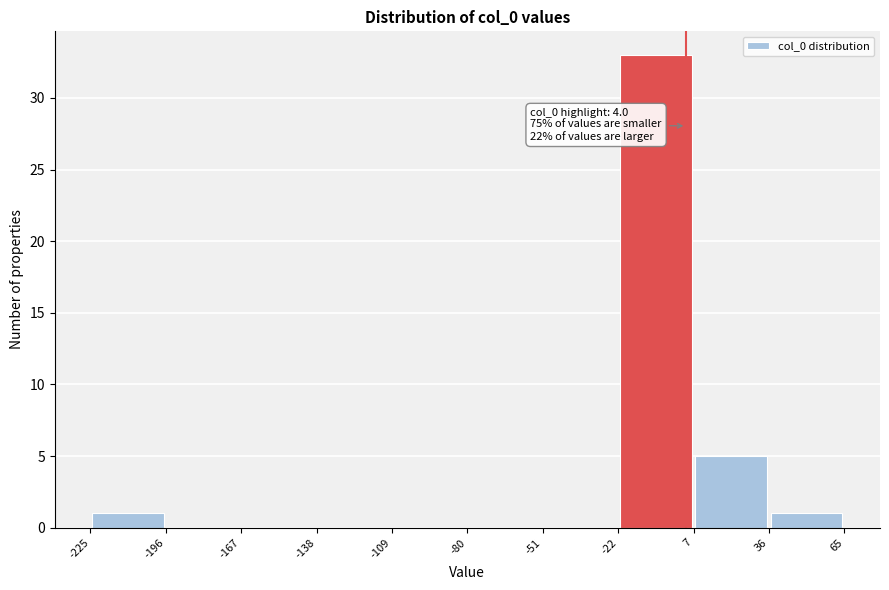

Over which range of the x-axis is the bar tallest?

-22 to 7